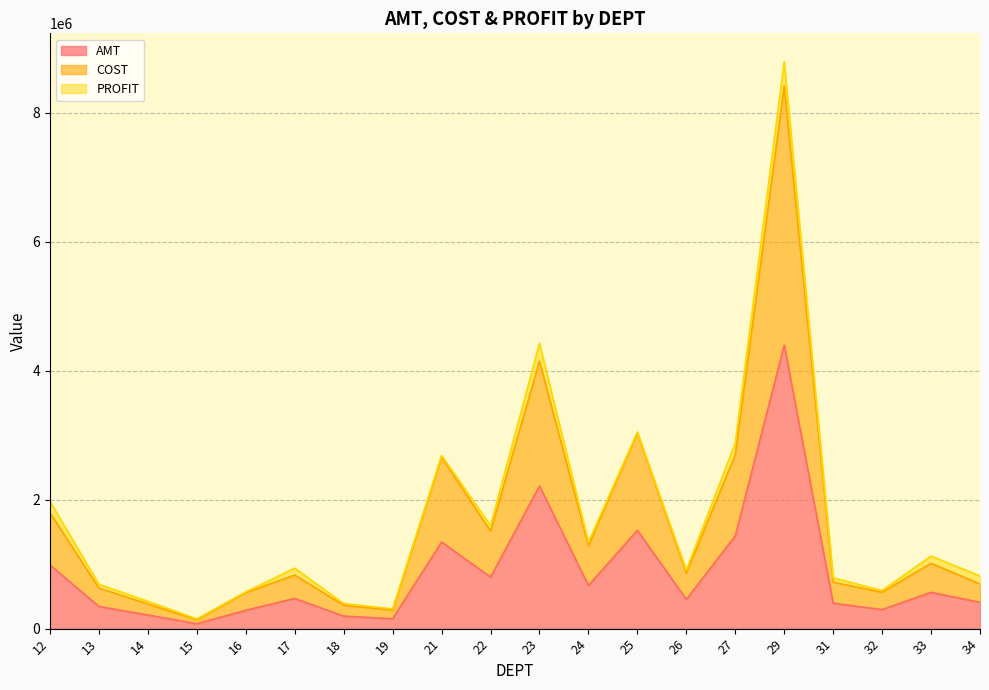

What is the value of the COST point at the 18th from the left?

563667.0